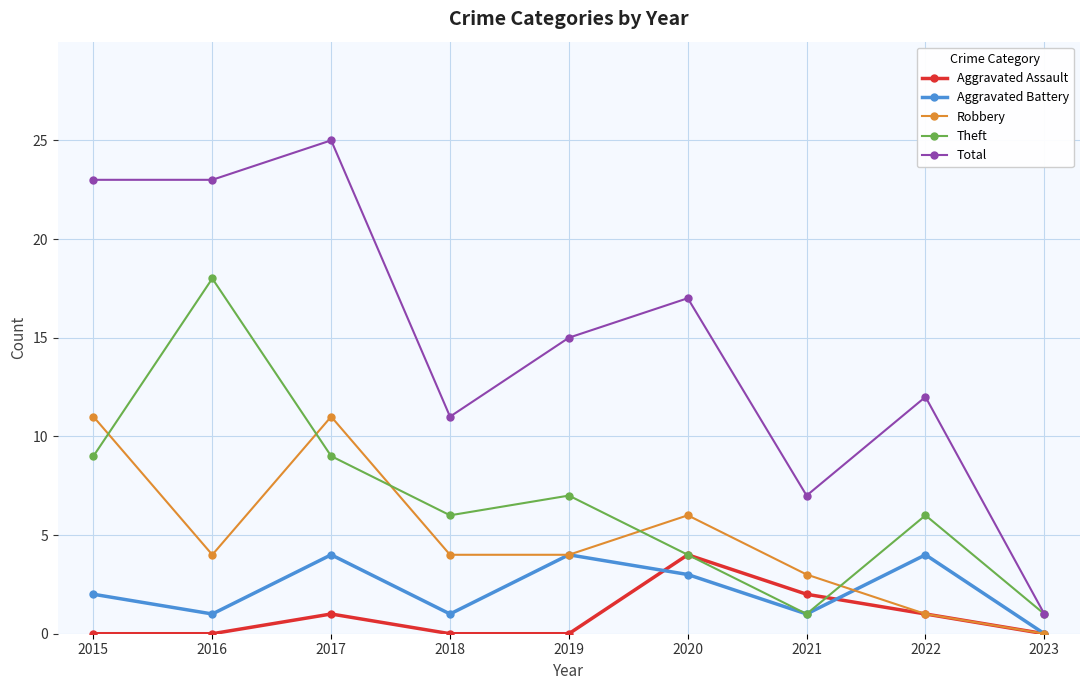

True or false: Total and Aggravated Battery intersect in this chart.

False